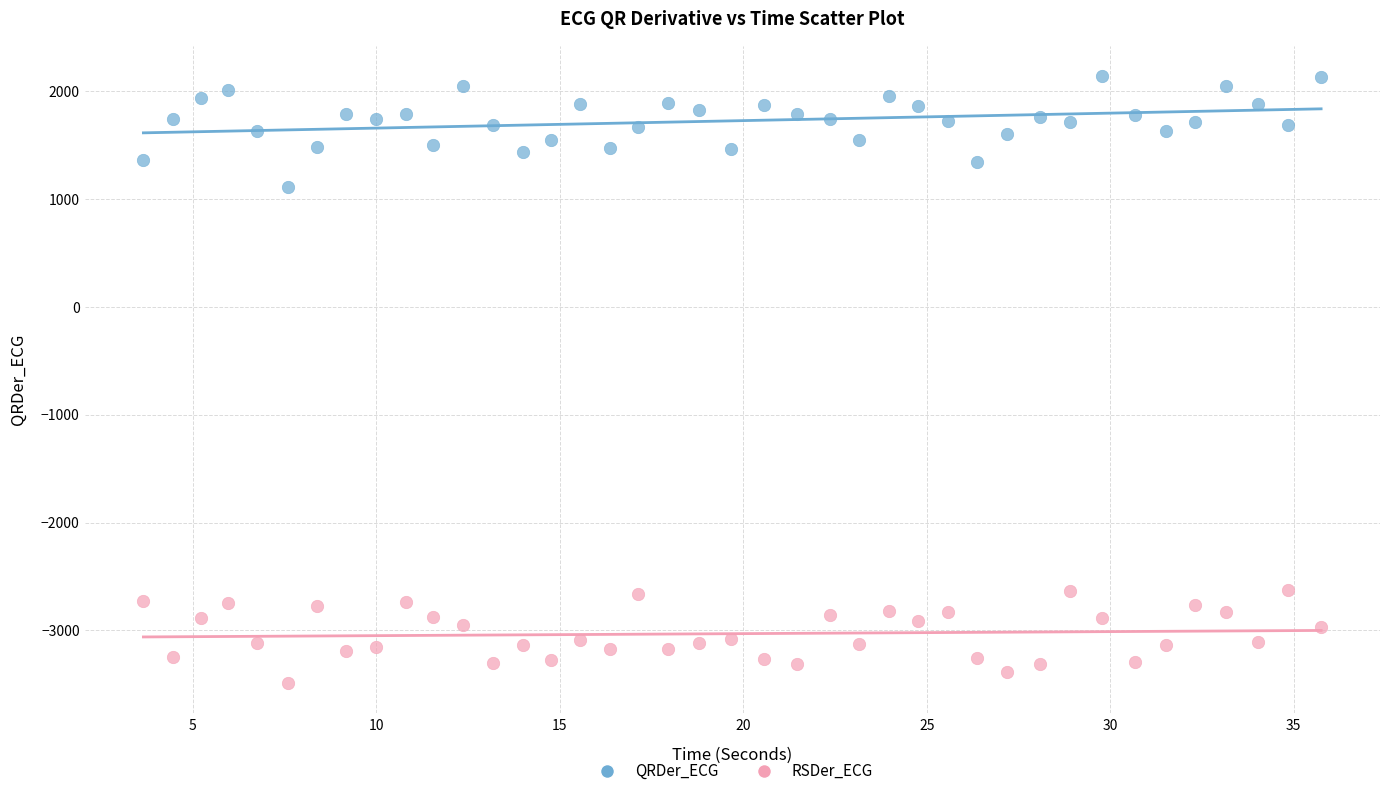

Which series reaches the maximum Y coordinate?

QRDer_ECG